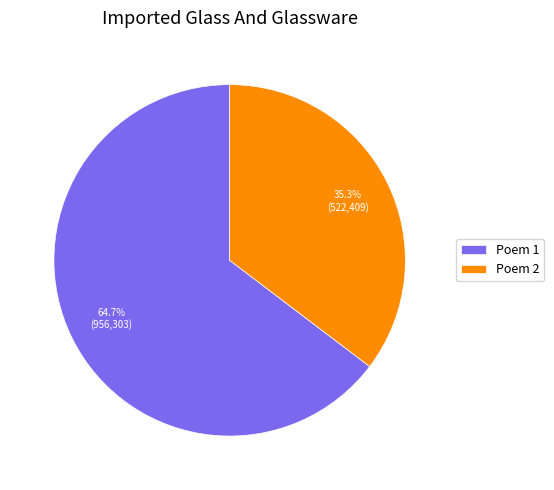

What percentage is NOT represented by Poem 1?

35.3%